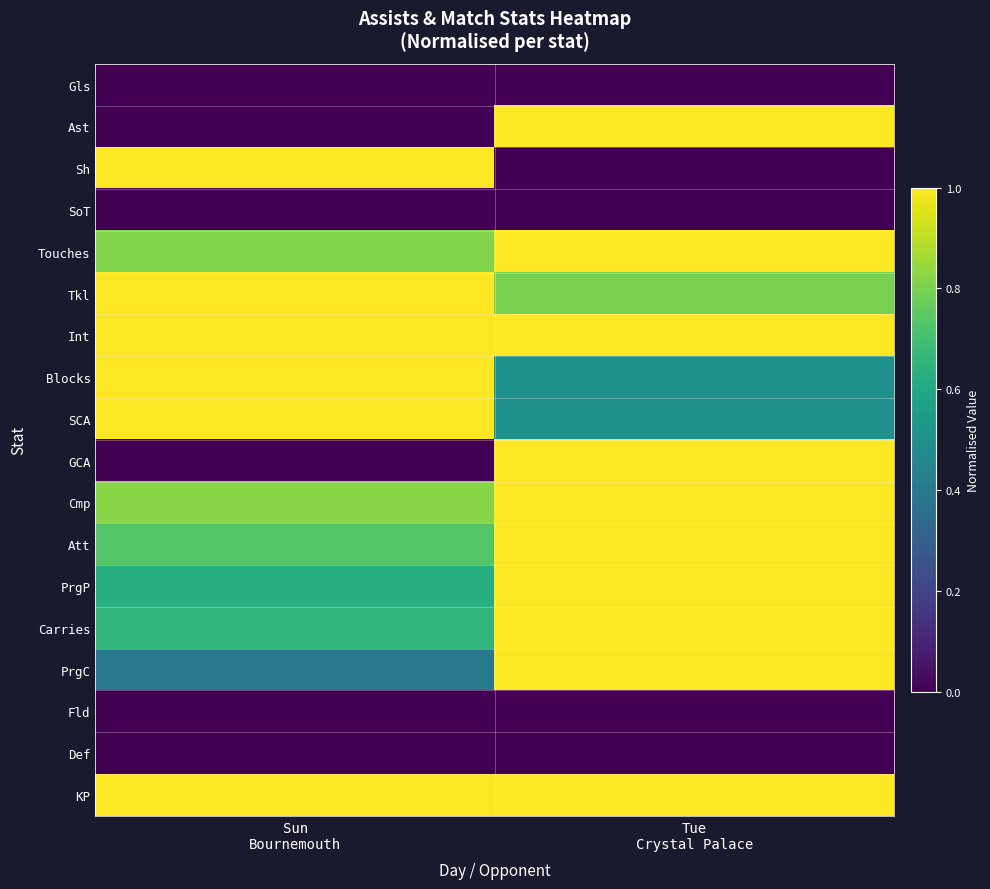

Reading left to right, transcribe all the data shown in this chart.

Gls: Sun
Bournemouth=0.0	Tue
Crystal Palace=0.0
Ast: Sun
Bournemouth=0.0	Tue
Crystal Palace=1.0
Sh: Sun
Bournemouth=1.0	Tue
Crystal Palace=0.0
SoT: Sun
Bournemouth=0.0	Tue
Crystal Palace=0.0
Touches: Sun
Bournemouth=0.8	Tue
Crystal Palace=1.0
Tkl: Sun
Bournemouth=1.0	Tue
Crystal Palace=0.8
Int: Sun
Bournemouth=1.0	Tue
Crystal Palace=1.0
Blocks: Sun
Bournemouth=1.0	Tue
Crystal Palace=0.5
SCA: Sun
Bournemouth=1.0	Tue
Crystal Palace=0.5
GCA: Sun
Bournemouth=0.0	Tue
Crystal Palace=1.0
Cmp: Sun
Bournemouth=0.8	Tue
Crystal Palace=1.0
Att: Sun
Bournemouth=0.7	Tue
Crystal Palace=1.0
PrgP: Sun
Bournemouth=0.6	Tue
Crystal Palace=1.0
Carries: Sun
Bournemouth=0.7	Tue
Crystal Palace=1.0
PrgC: Sun
Bournemouth=0.4	Tue
Crystal Palace=1.0
Fld: Sun
Bournemouth=0.0	Tue
Crystal Palace=0.0
Def: Sun
Bournemouth=0.0	Tue
Crystal Palace=0.0
KP: Sun
Bournemouth=1.0	Tue
Crystal Palace=1.0